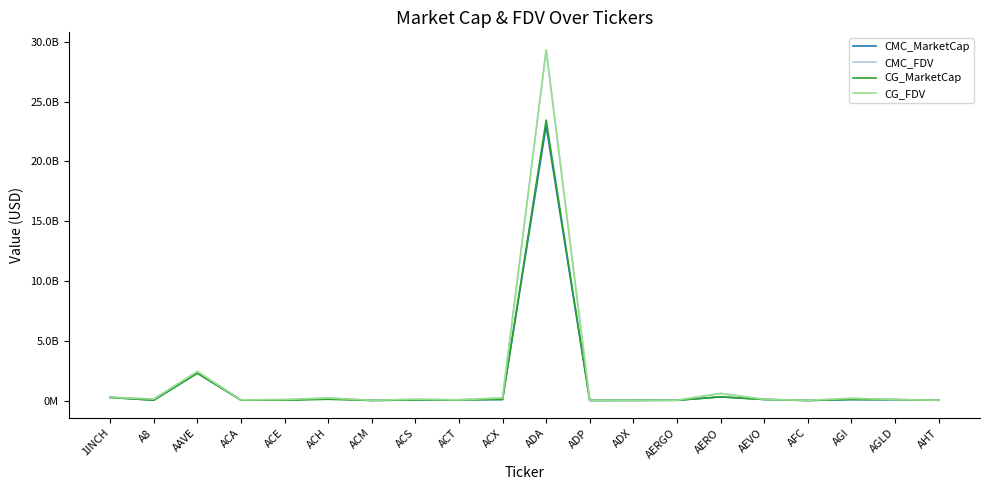

Does the chart have visible grid lines?

No